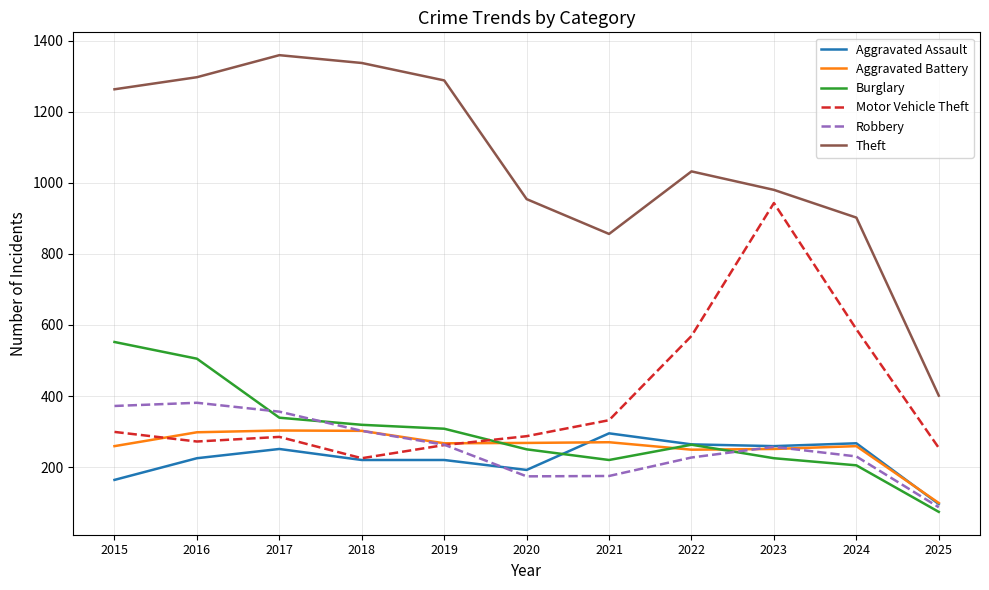

Which series changed the most between 2017 and 2022?

Theft